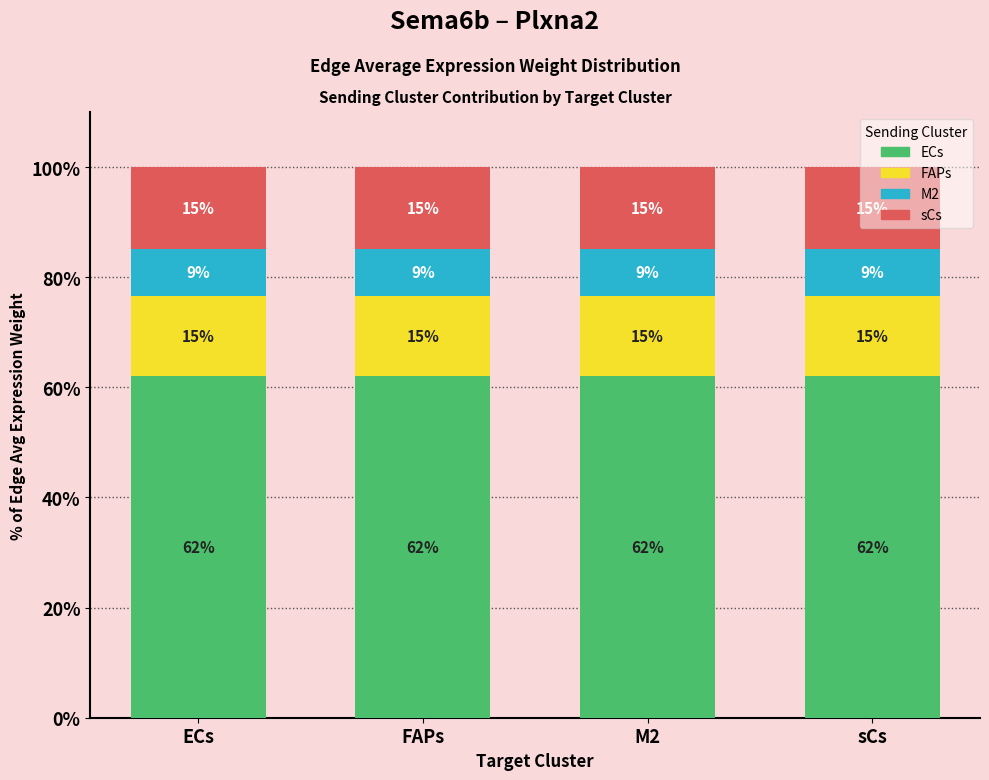

What position from the right is M2?

2